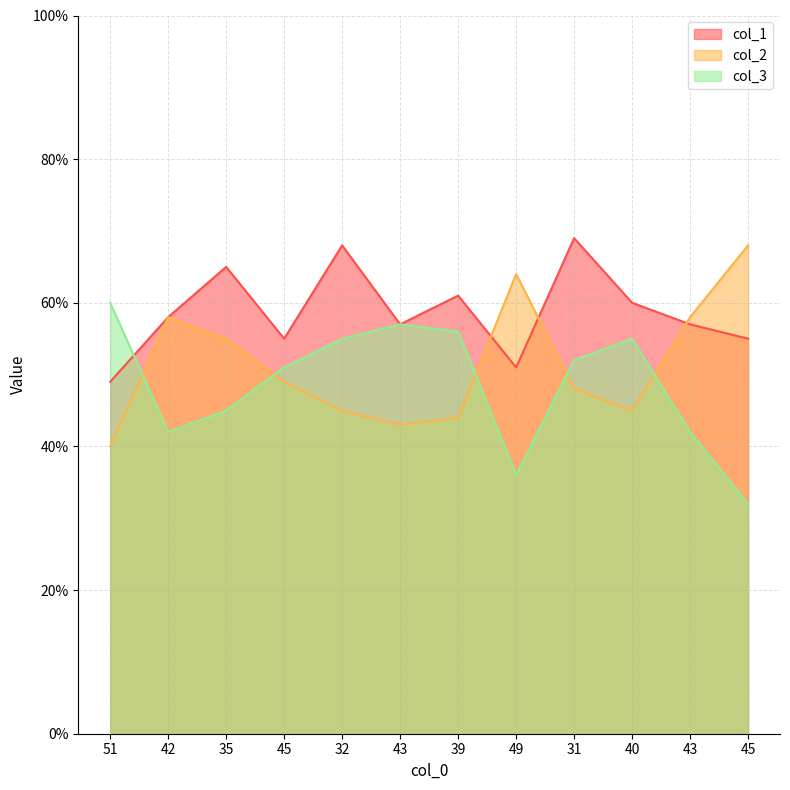

Rank the series at 35 from highest to lowest value.

col_1, col_2, col_3